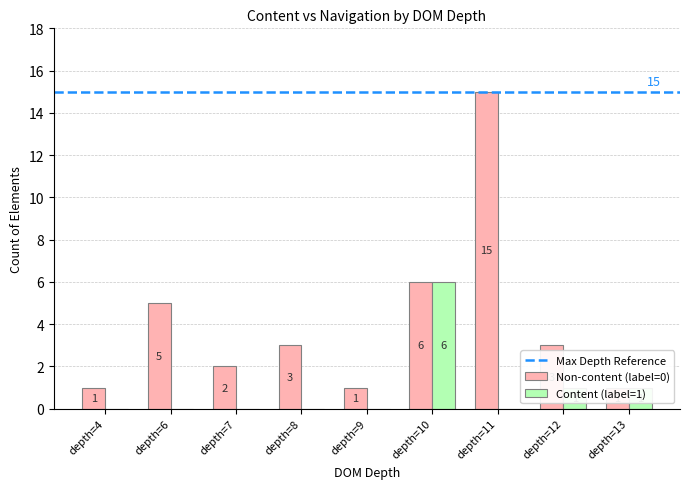

True or false: label_0_count has a value of 0 at depth=4.

False